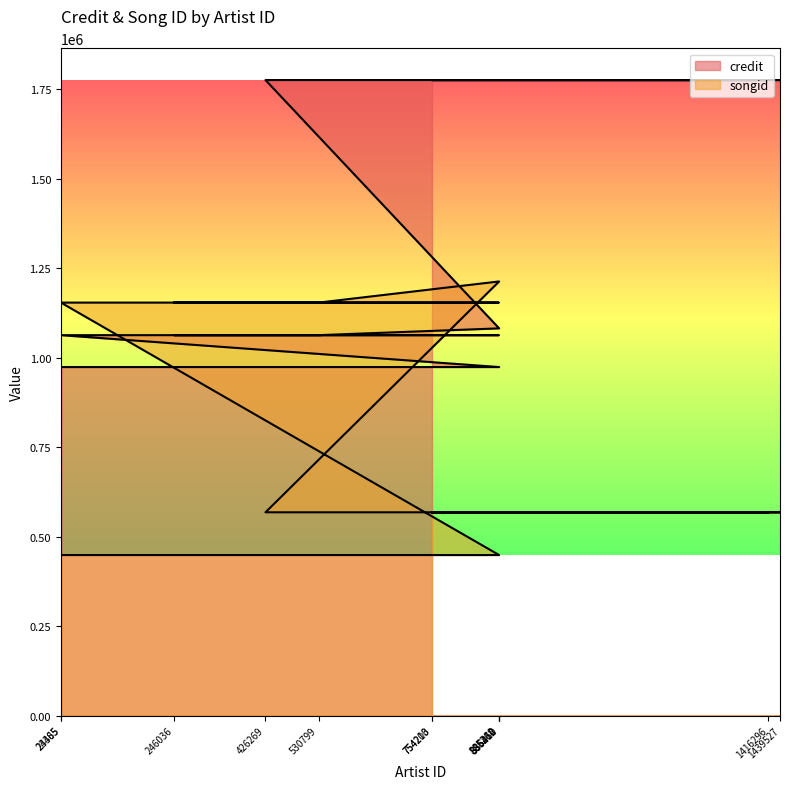

What value does the songid series have at 885262, to the nearest 100?

1153800